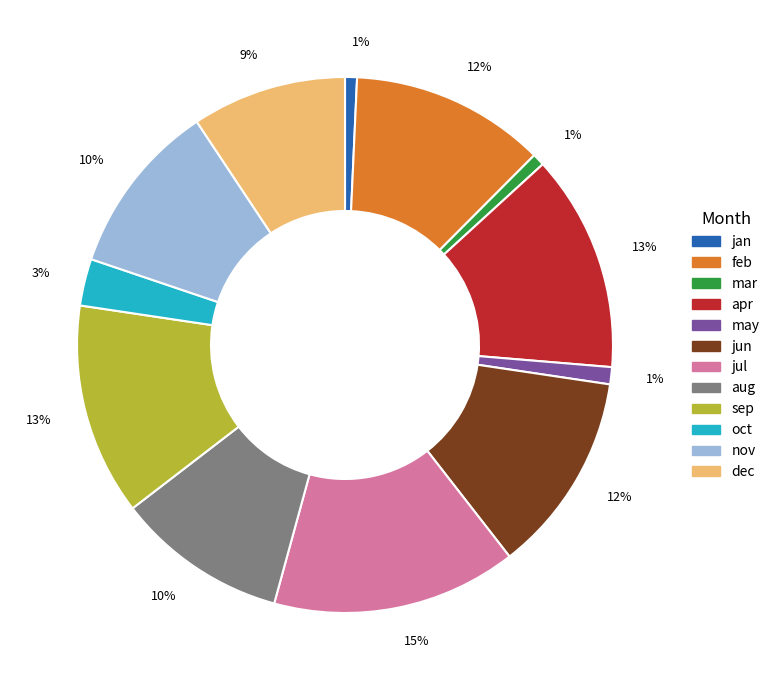

Combined, do jul and aug account for over 50%?

No